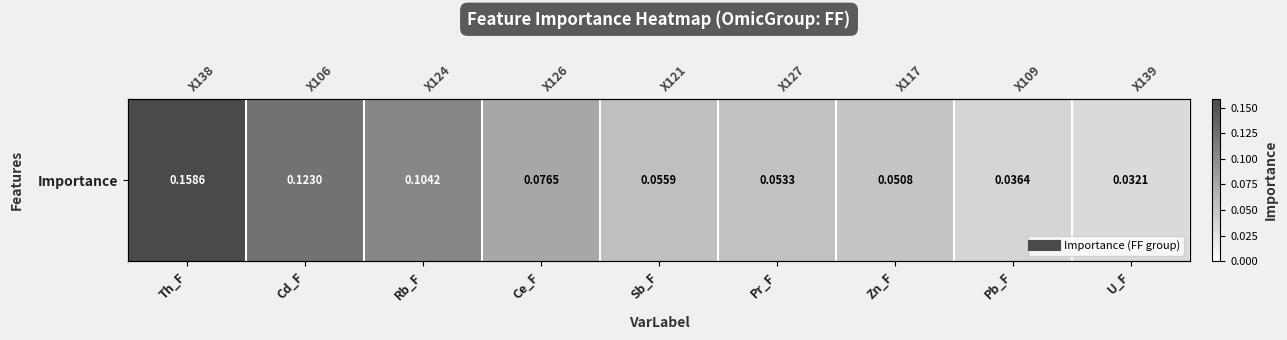

Reading left to right, what are all the values shown in this chart?

0.2	0.1	0.1	0.1	0.1	0.1	0.1	0.0	0.0